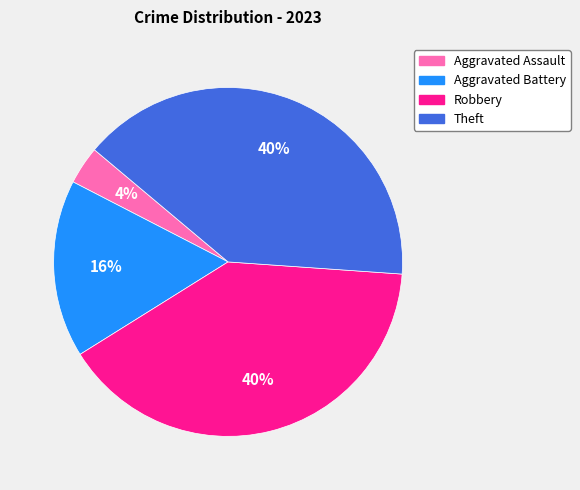

Combined, do Aggravated Battery and Theft account for over 50%?

Yes